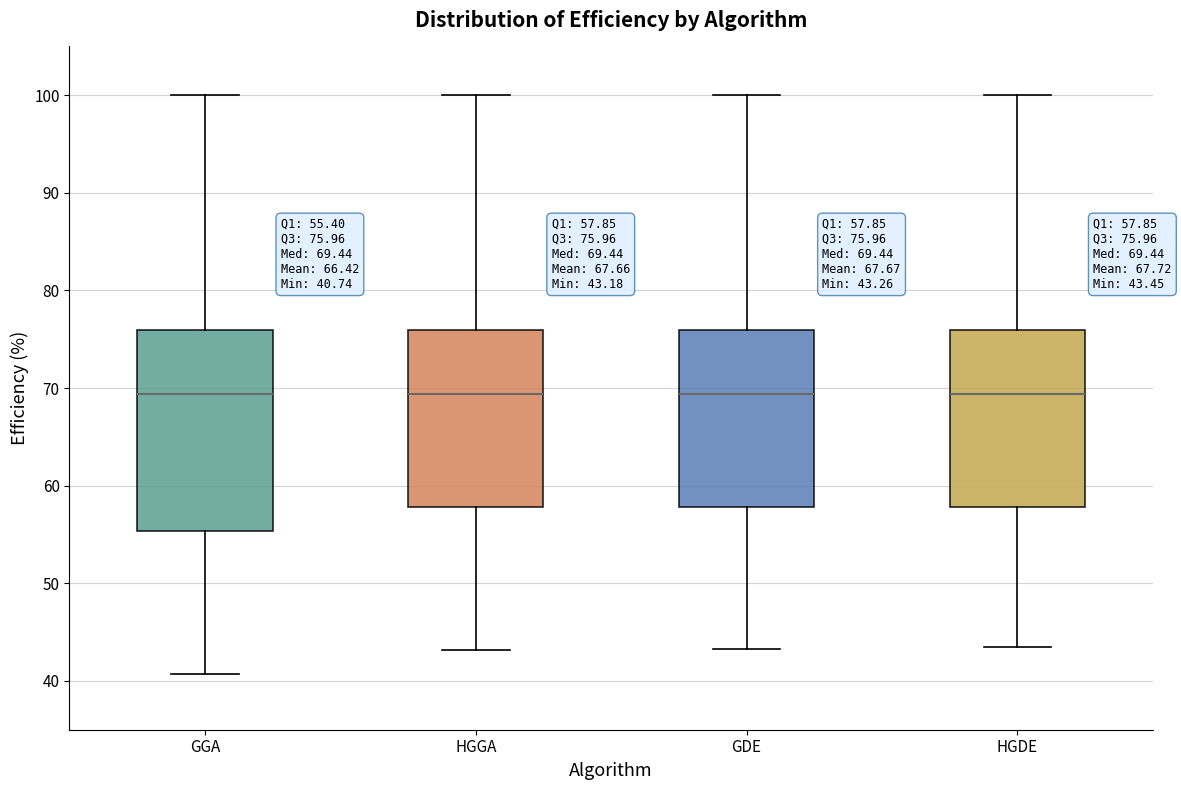

Which box is the tallest, from its lower edge to its upper edge?

GGA